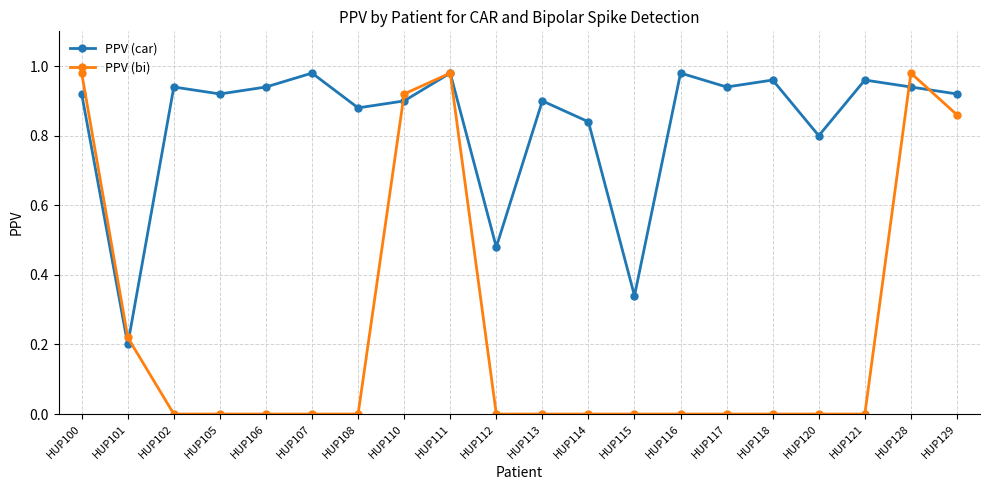

Count the number of categories in the chart.

20